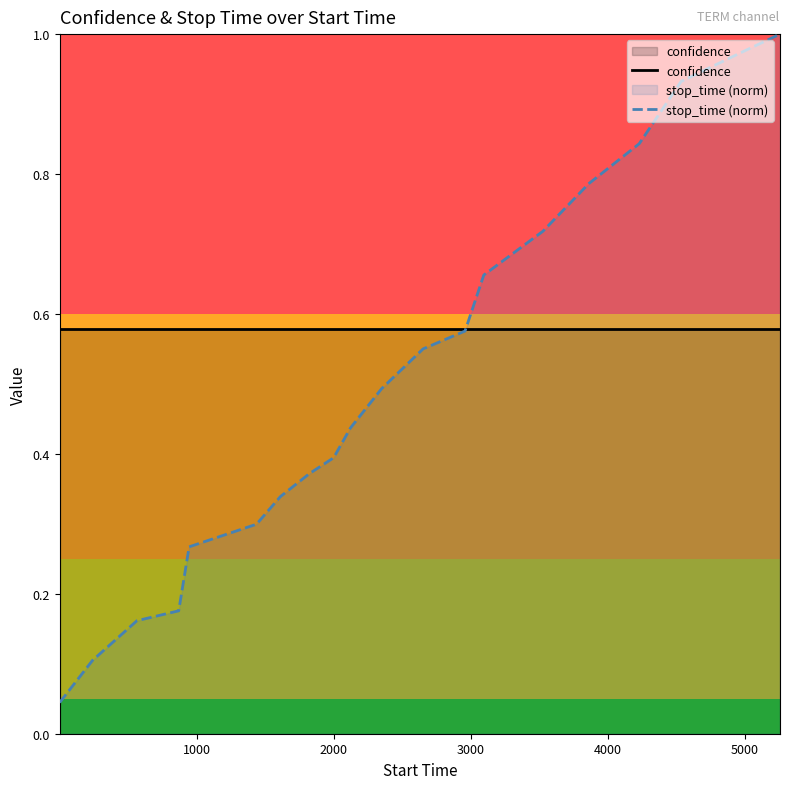

Rank the series by their average value, from lowest to highest.

stop_time (norm), confidence